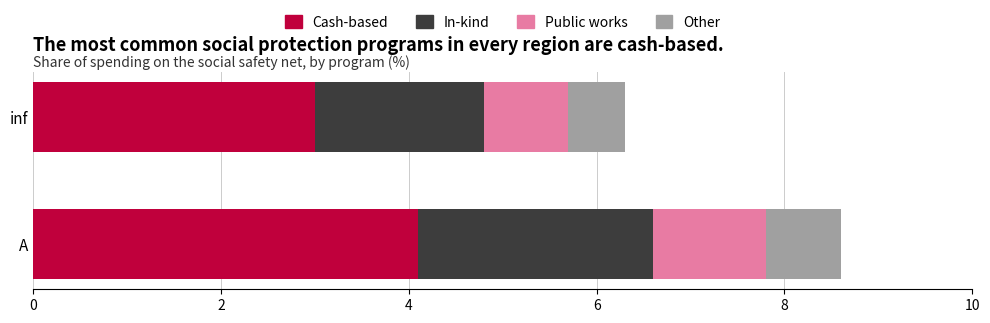

What is the total value across all series at A?

8.6